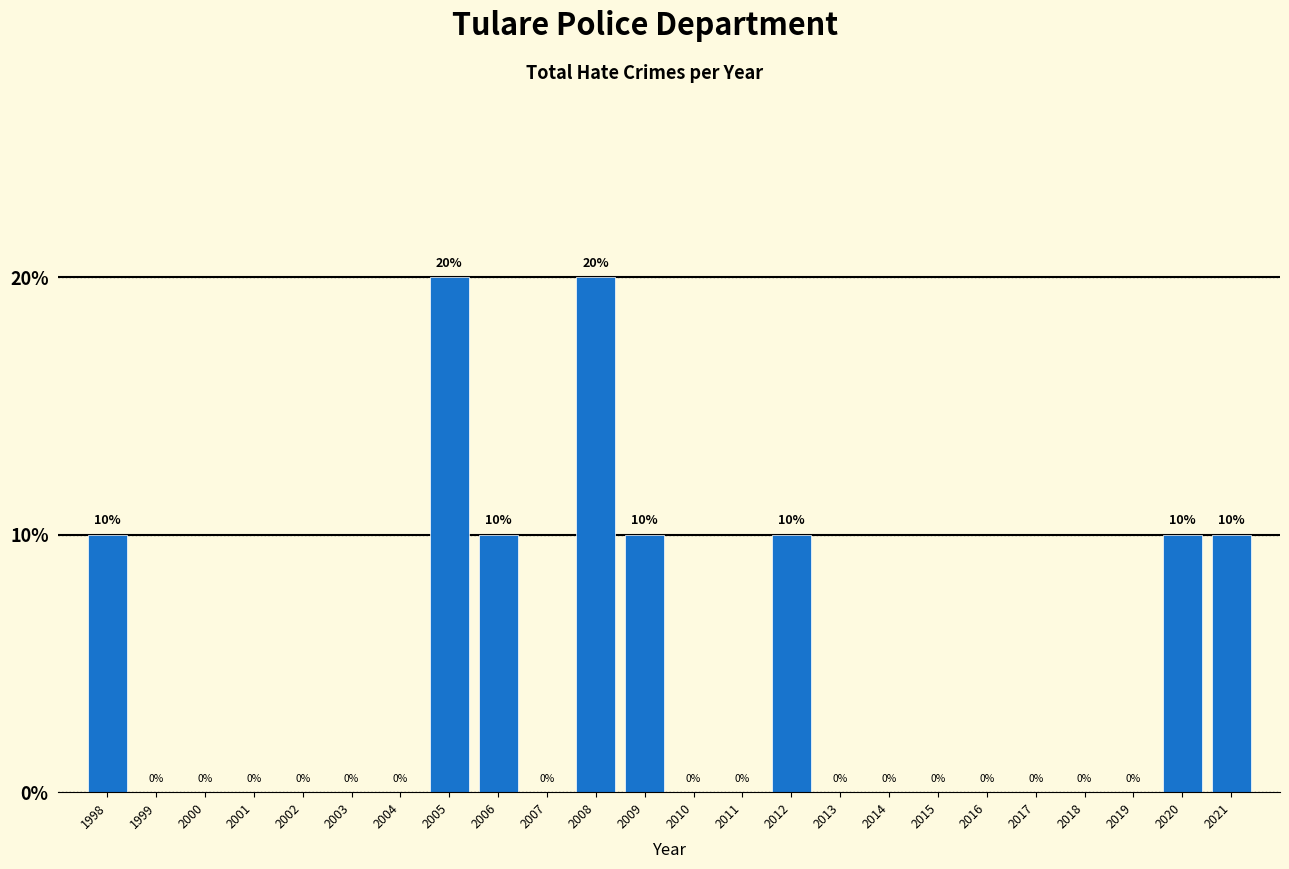

Reading left to right, what are all the values shown in this chart?

1998=10	1999=0	2000=0	2001=0	2002=0	2003=0	2004=0	2005=20	2006=10	2007=0	2008=20	2009=10	2010=0	2011=0	2012=10	2013=0	2014=0	2015=0	2016=0	2017=0	2018=0	2019=0	2020=10	2021=10